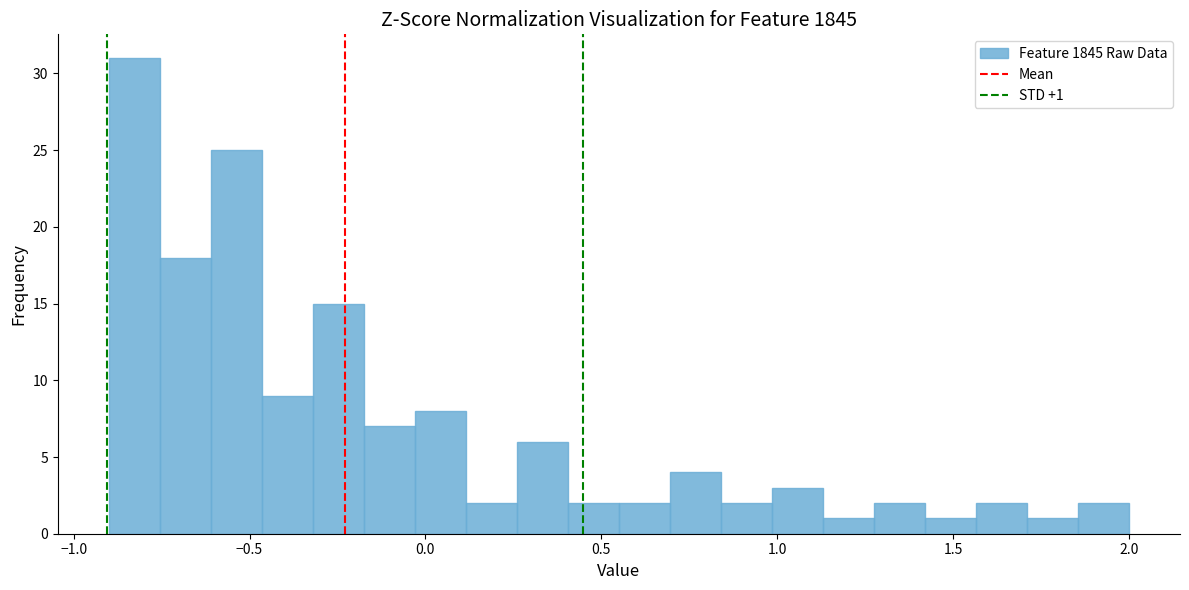

Read against the x-axis, roughly where is the centre of the tallest bar?

-0.85